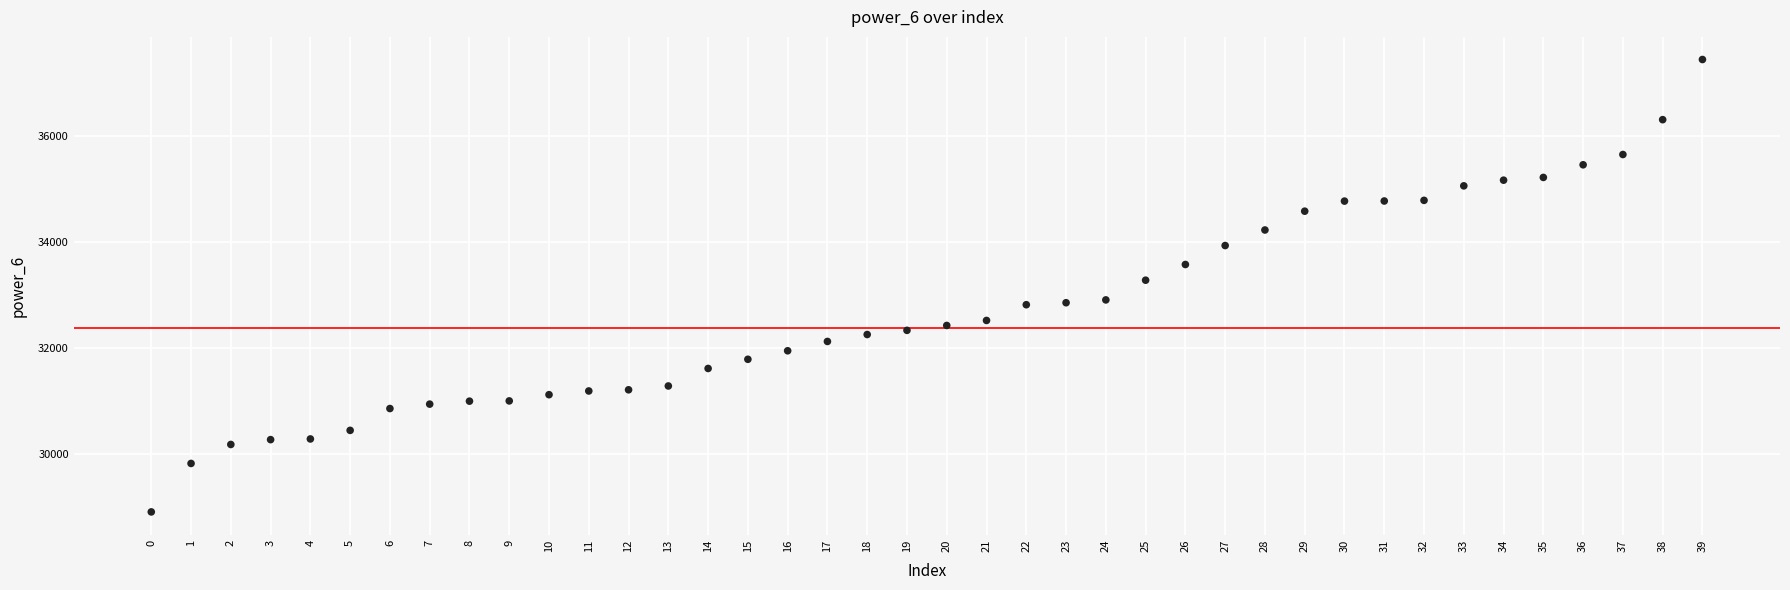

What Y value in the scatter plot is closest to 33179?

33284.0